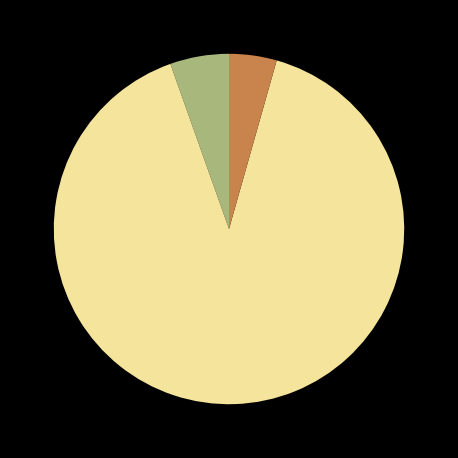

Does any single category account for the majority?

Yes